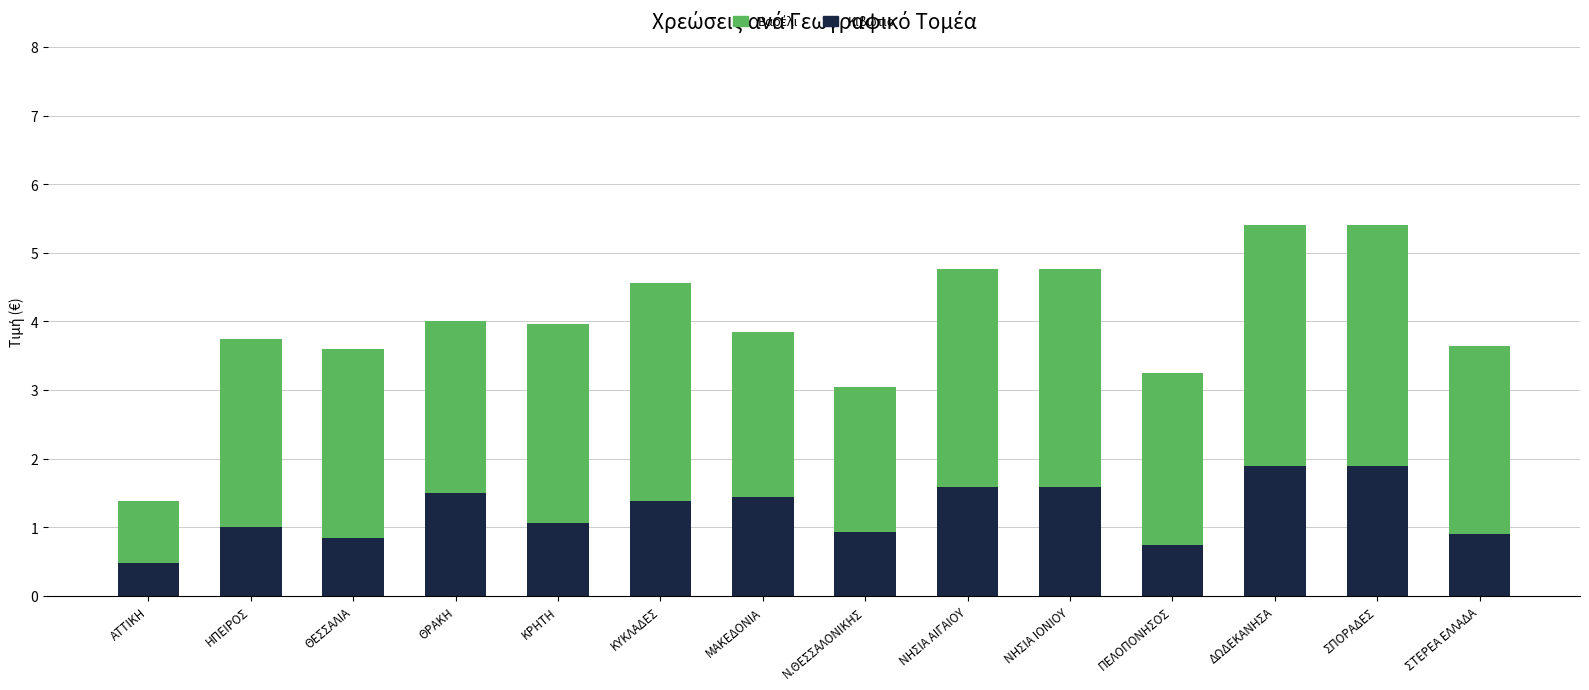

Are the bars horizontal?

No